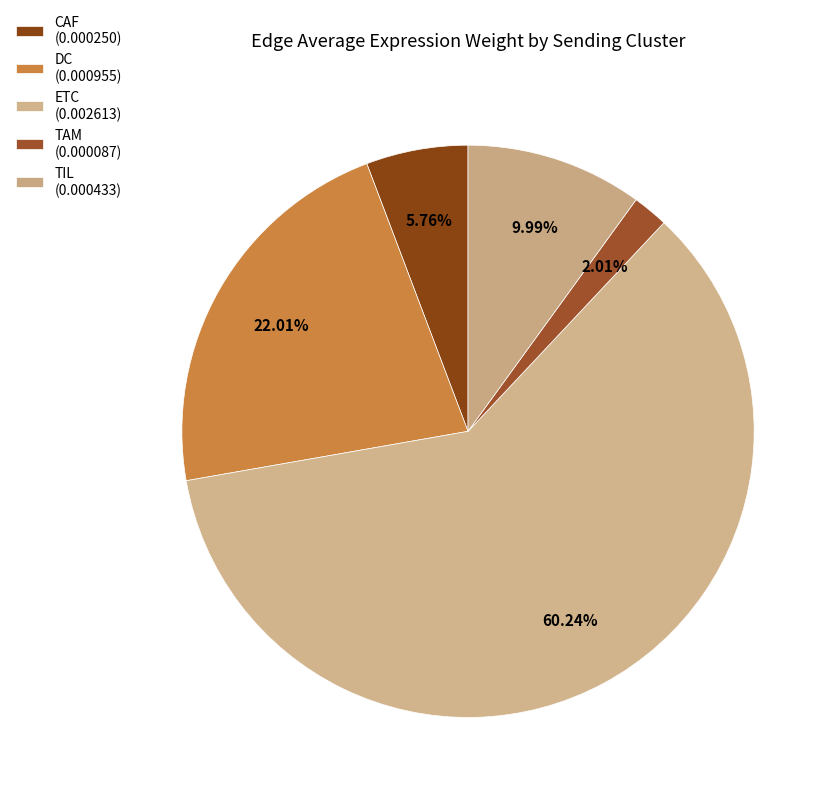

Do CAF and ETC together represent more than half of the pie?

Yes